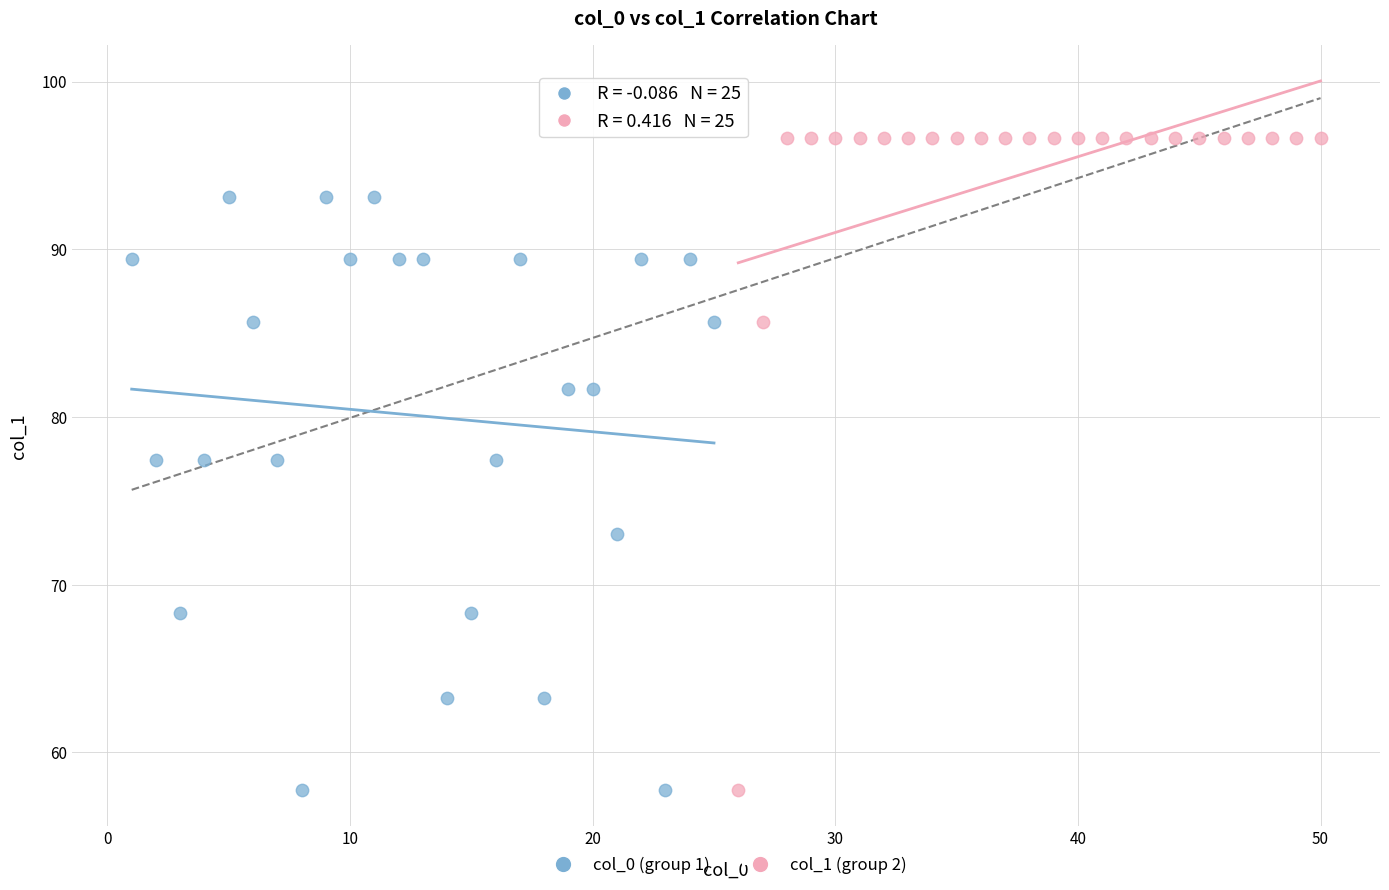

Which series contains the highest Y value?

col_1 (group 2)